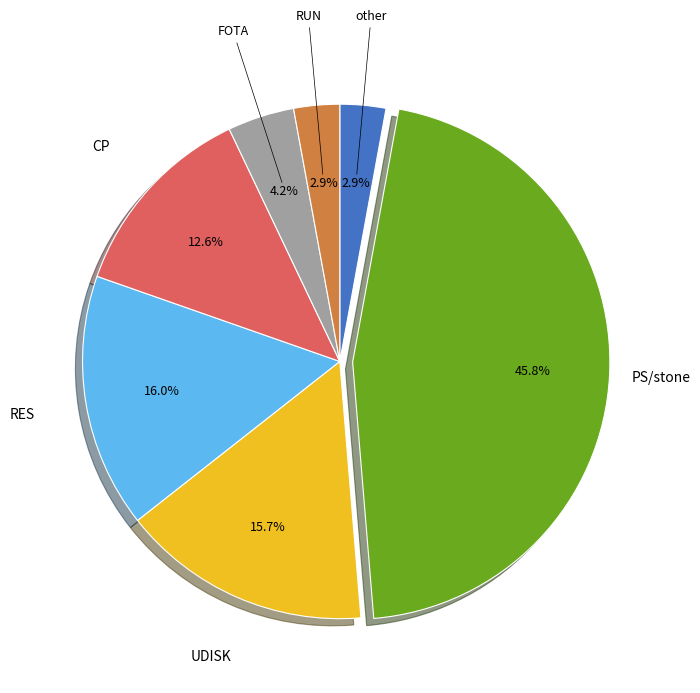

Count the number of slices in the pie.

7